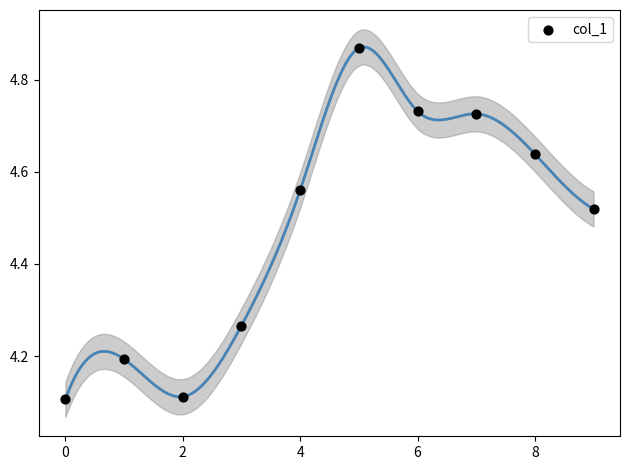

What is the range of Y values (max minus min)?

0.8